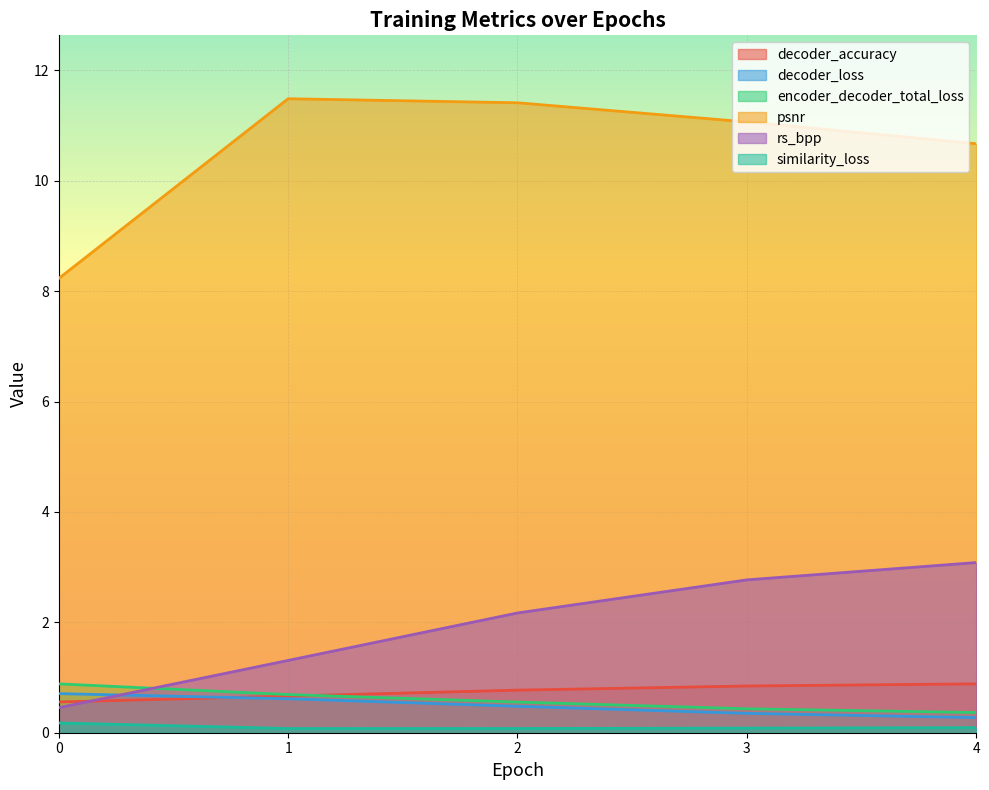

Does the chart display data point markers on the line(s)?

No